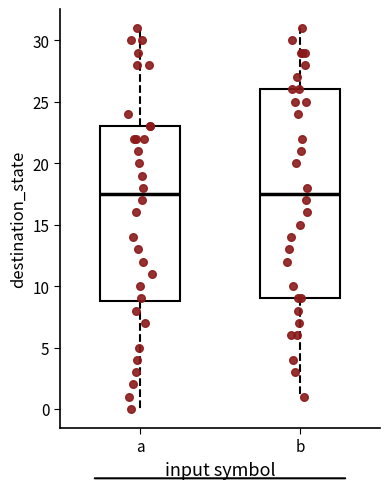

Reading left to right, read every box against the y-axis: the position of its median line, the range the box covers, and the ends of its whiskers. The values are not printed on the chart, so give them approximately, as read against the axis.

a: median 17.5, box 9.0 to 23.0, whiskers 0.0 to 31.0
b: median 17.5, box 9.0 to 26.0, whiskers 1.0 to 31.0